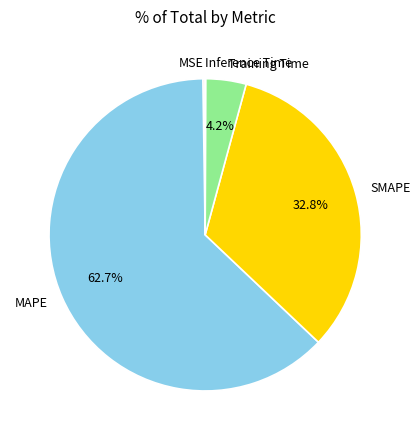

Is SMAPE the majority of the pie?

No